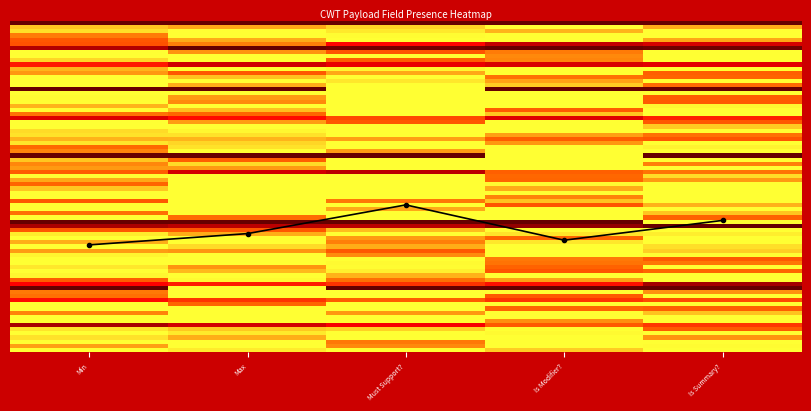

What is the sum of the CWTPayload.4 values at Is Summary? and Max?

2.0